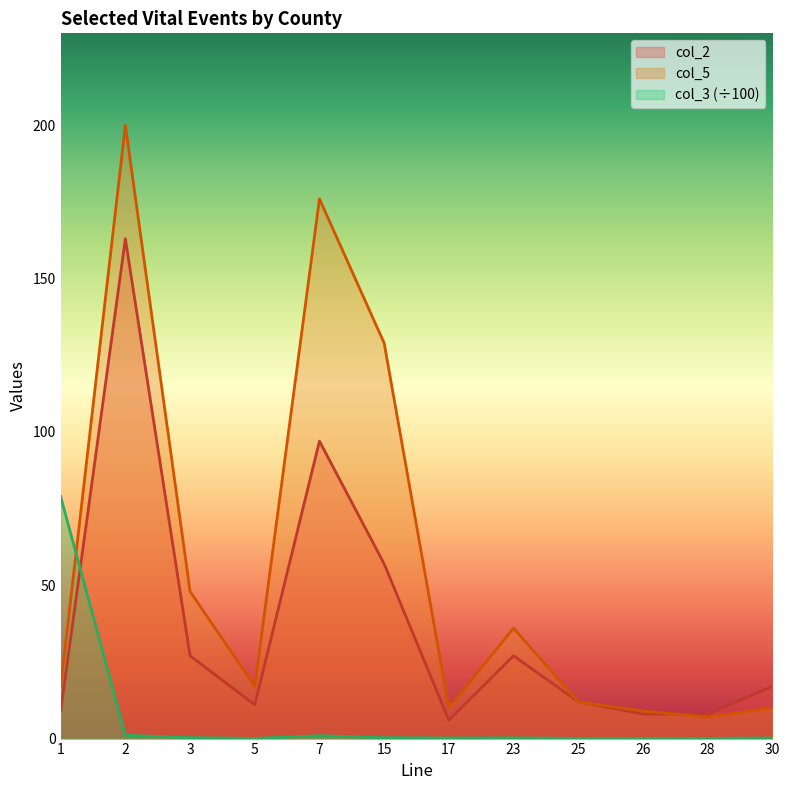

Is it true that col_2 equals 10.8 at 28?

False